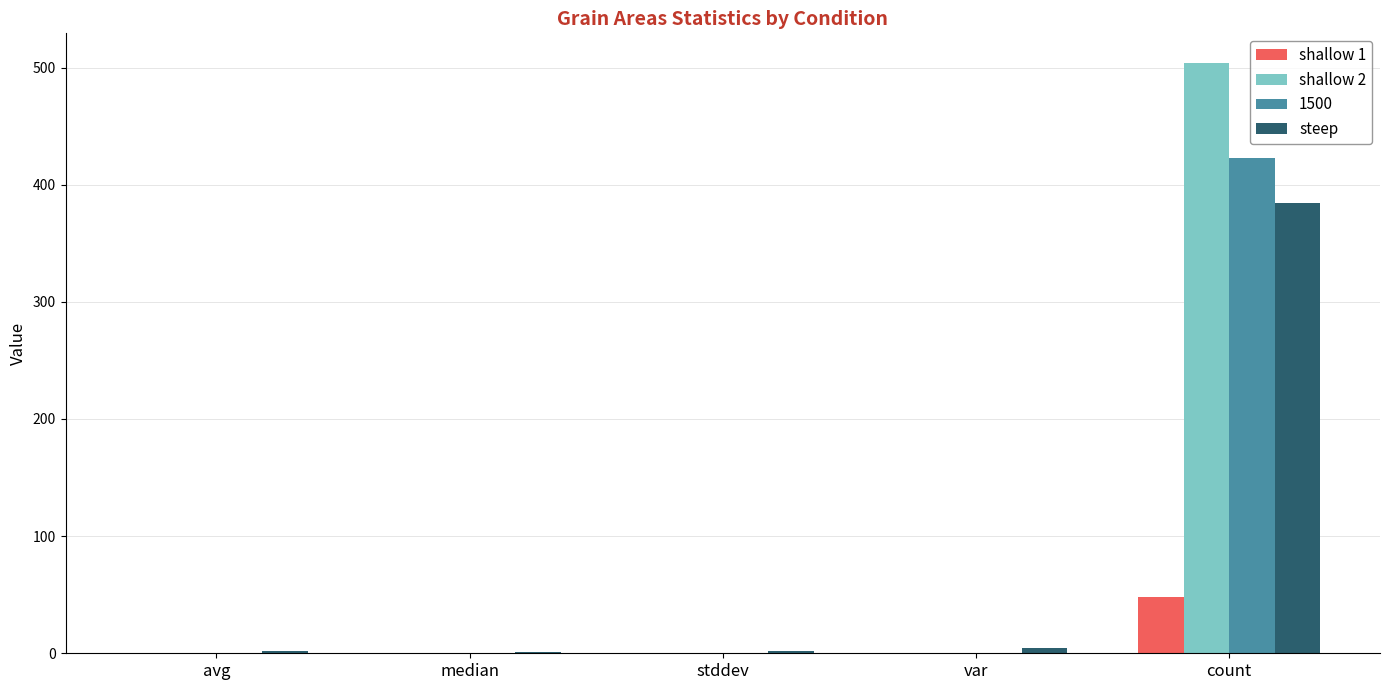

At which category is the sum across all series the highest?

count